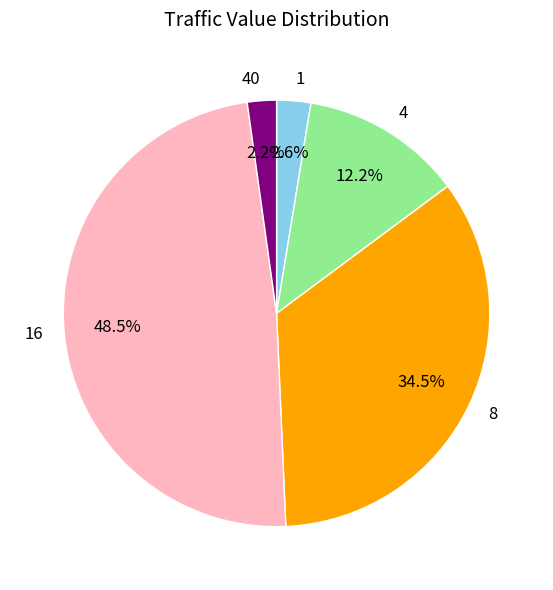

Count the number of slices in the pie.

5